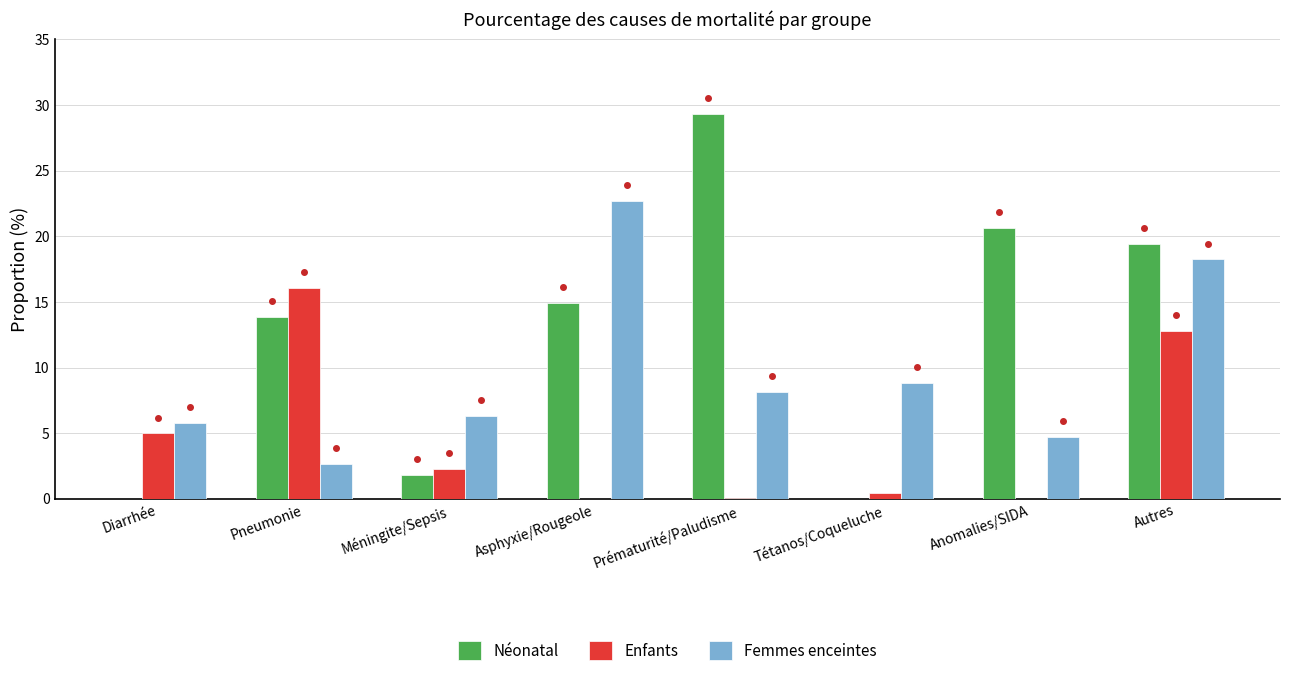

Are the bars horizontal?

No